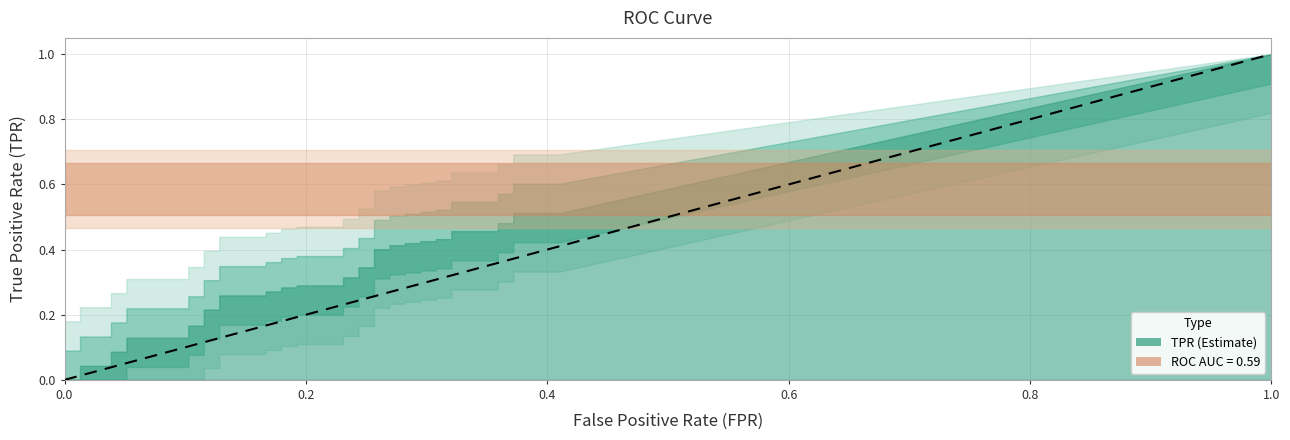

True or false: fpr has more than 1 interior local peaks.

False